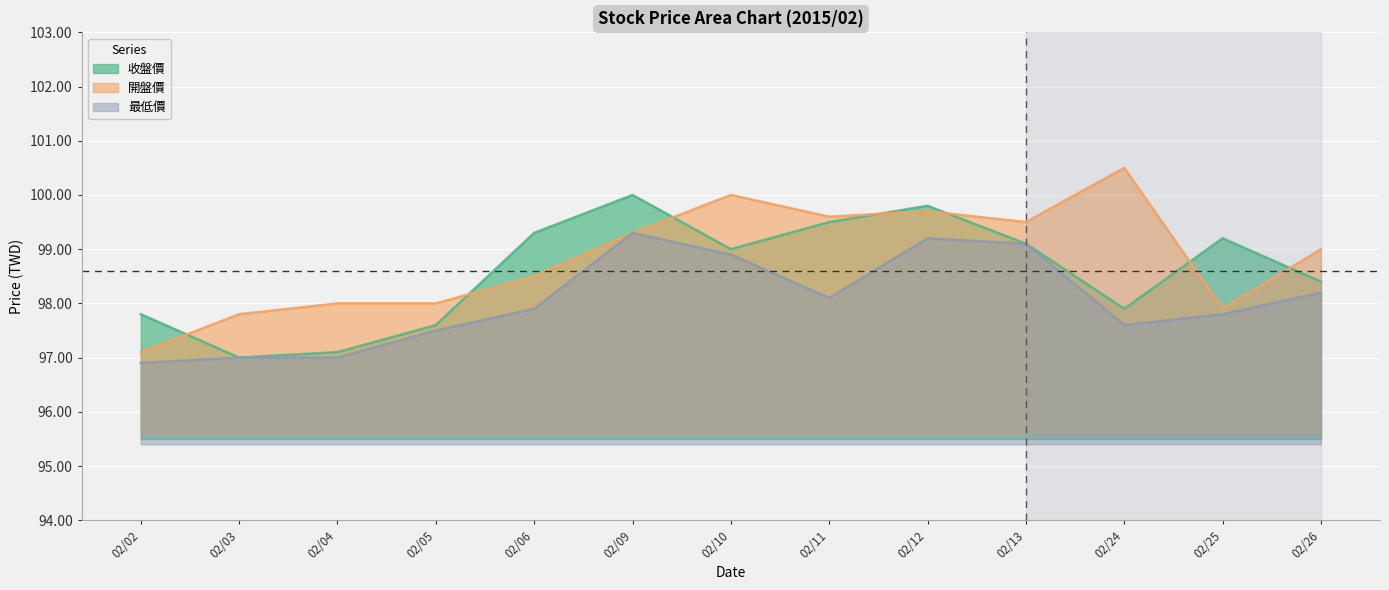

Rank the series by their average value, from highest to lowest.

開盤價, 收盤價, 最低價